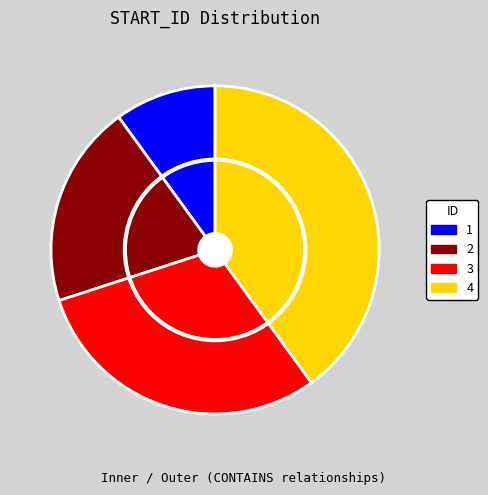

True or false: 1 accounts for 20% of the total.

False